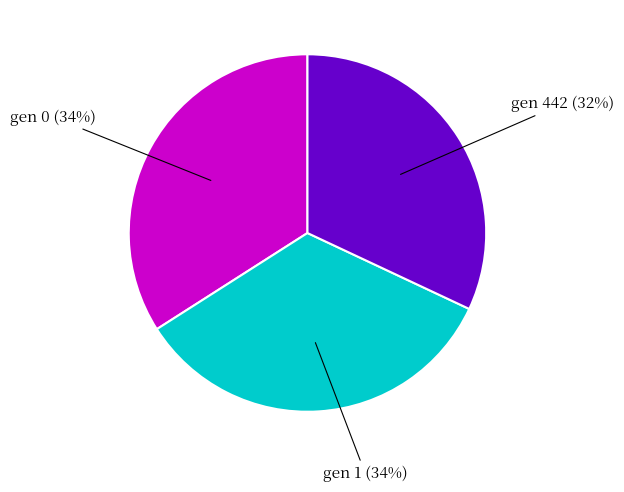

What percentage is the gen 442 slice, to the nearest percent?

32%